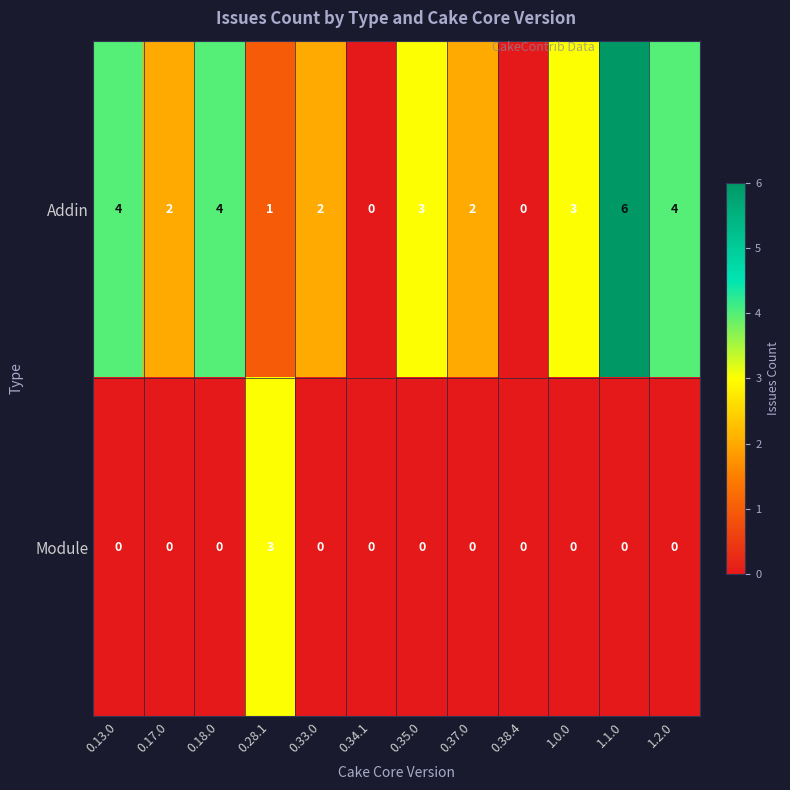

How many positive values does the Addin series have?

10